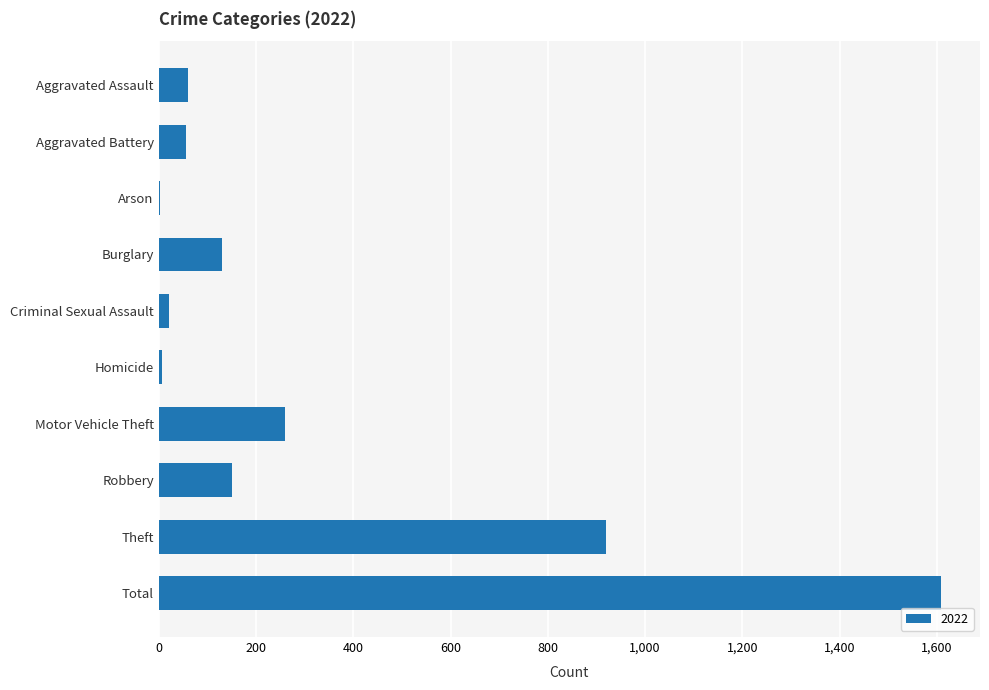

The value at Motor Vehicle Theft is 259. True or false?

True